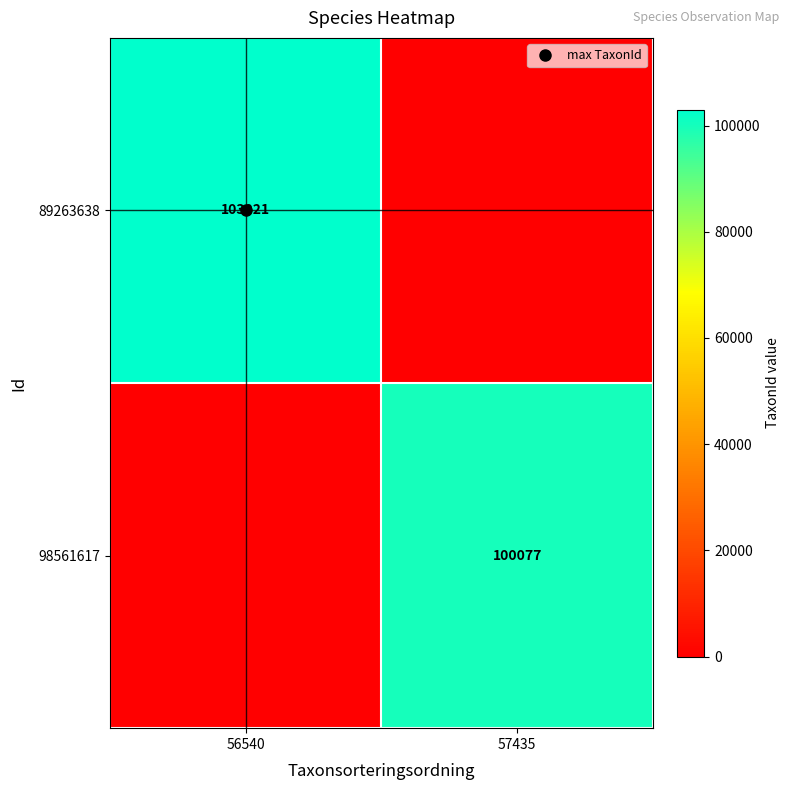

What is the sum of all 98561617 values?

100077